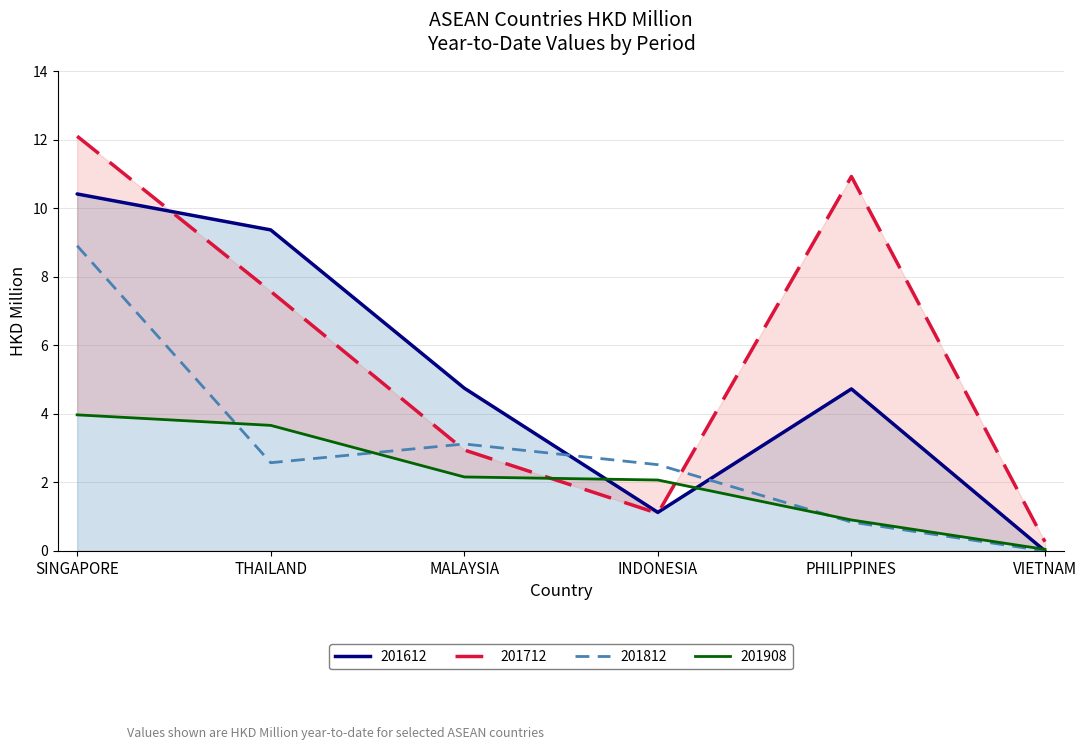

Reading right to left, list all the values displayed in this chart.

201612: VIETNAM=0.0	PHILIPPINES=4.7	INDONESIA=1.1	MALAYSIA=4.7	THAILAND=9.4	SINGAPORE=10.4
201712: VIETNAM=0.3	PHILIPPINES=10.9	INDONESIA=1.1	MALAYSIA=2.9	THAILAND=7.6	SINGAPORE=12.1
201812: VIETNAM=0.0	PHILIPPINES=0.8	INDONESIA=2.5	MALAYSIA=3.1	THAILAND=2.6	SINGAPORE=8.9
201908: VIETNAM=0.0	PHILIPPINES=0.9	INDONESIA=2.1	MALAYSIA=2.2	THAILAND=3.7	SINGAPORE=4.0